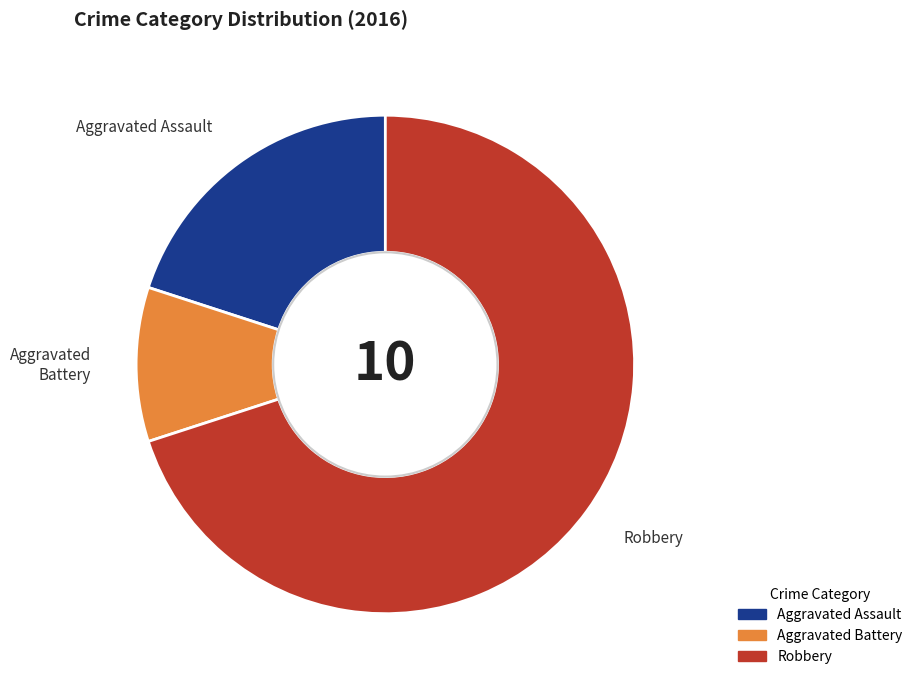

Does any single category account for the majority?

Yes